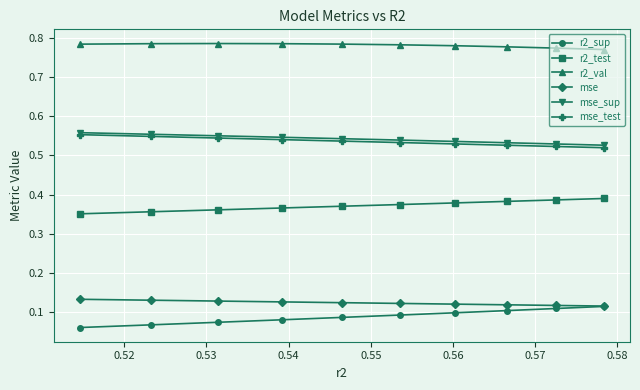

How many mse values are between 0 and 1?

10